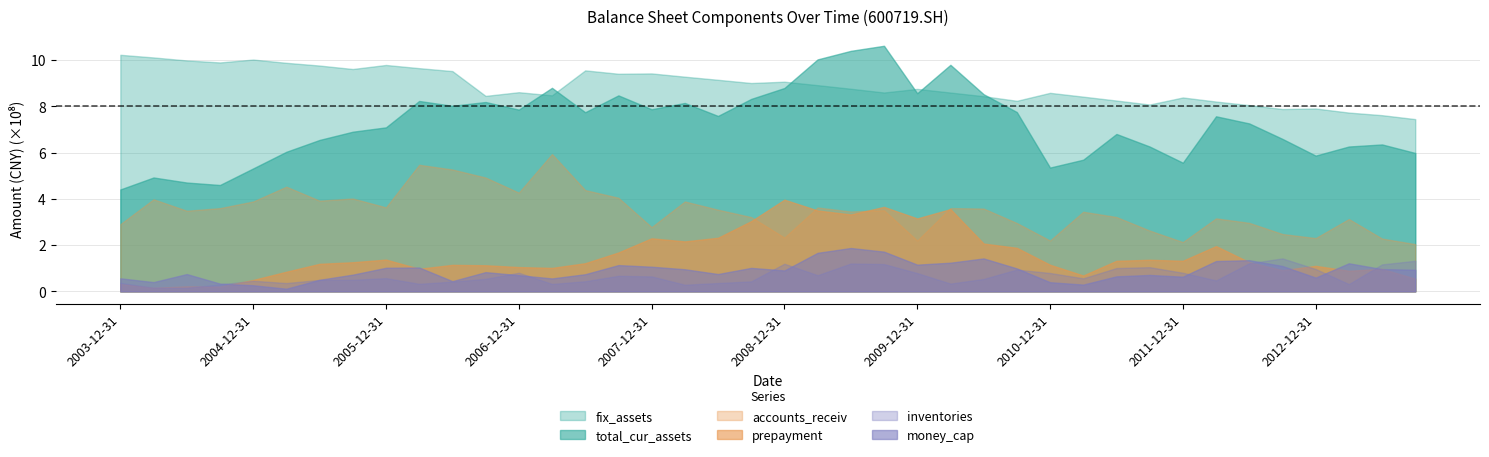

What is the value of the accounts_receiv point at the 24th from the left?

350669818.4